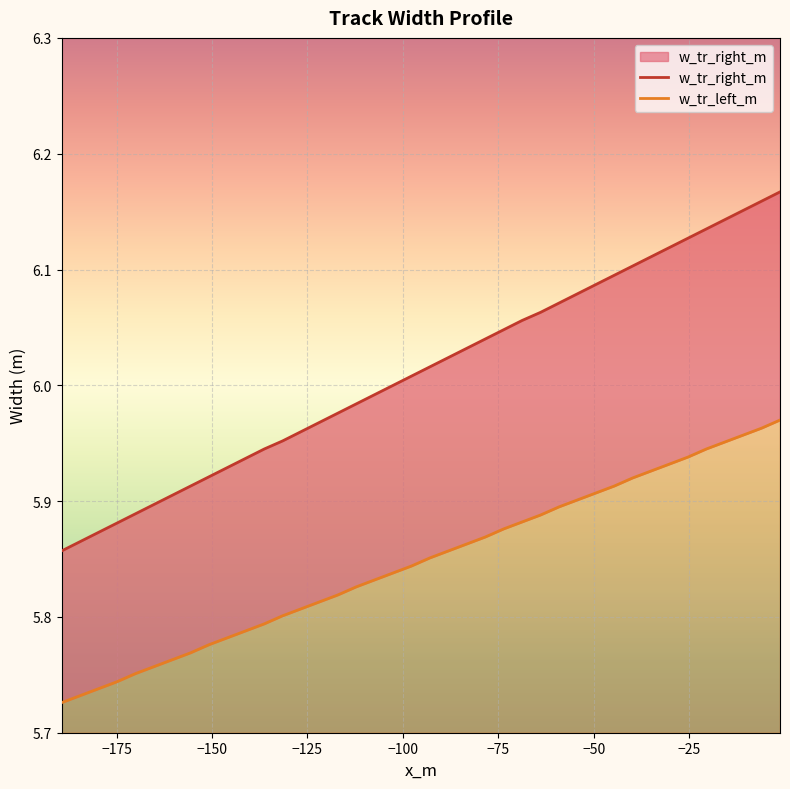

What is the sum of all w_tr_right_m values?

240.5